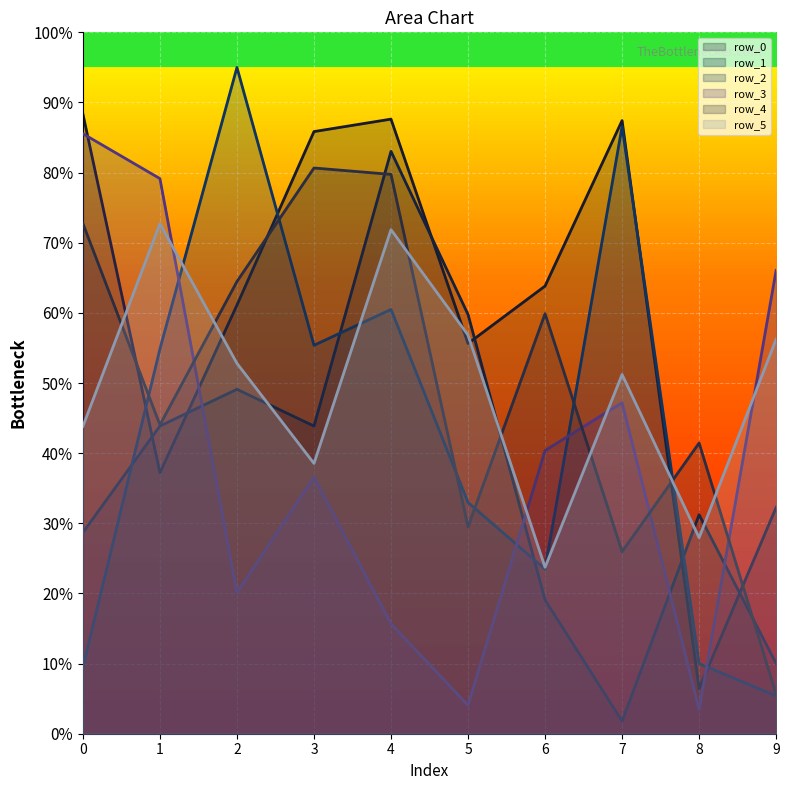

How many lines are shown in the chart?

6